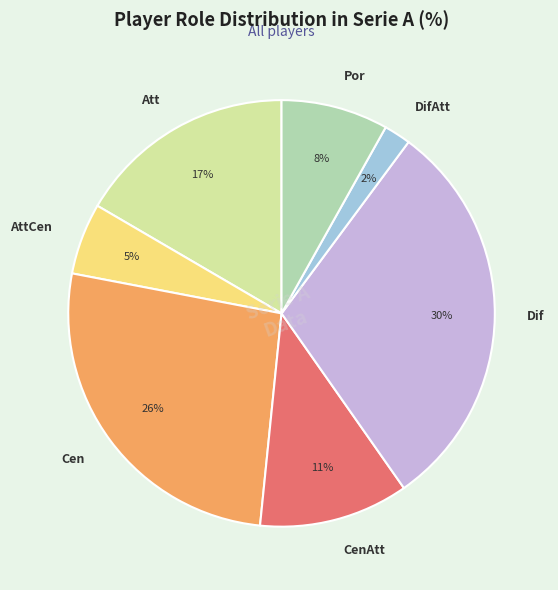

Count the number of slices in the pie.

7